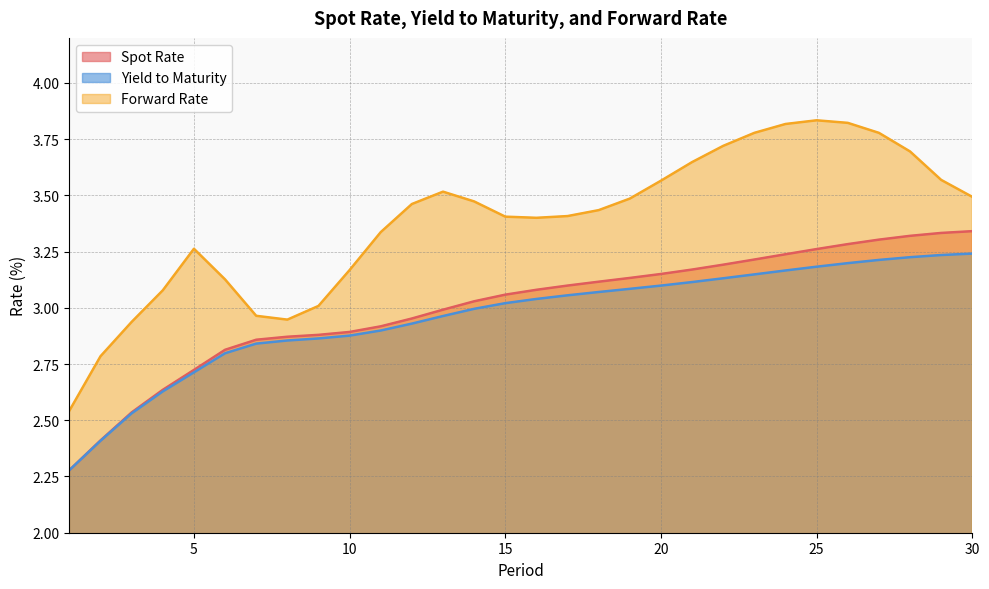

In Forward Rate, how many points are higher than both neighbors (excluding endpoints)?

3